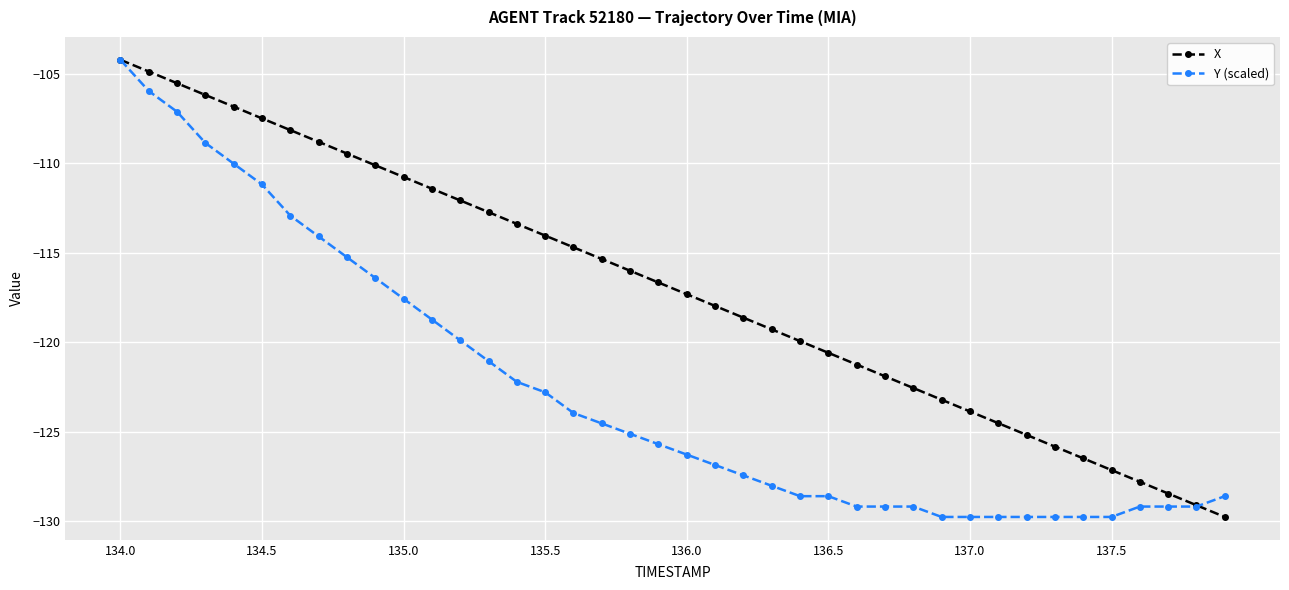

True or false: X has more than 2 points higher than both neighbors.

False